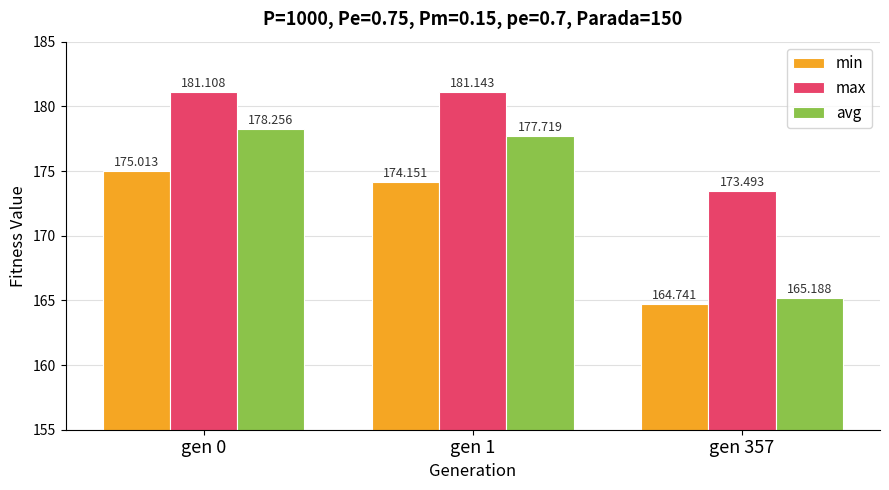

What is the average value of the max series?

178.6